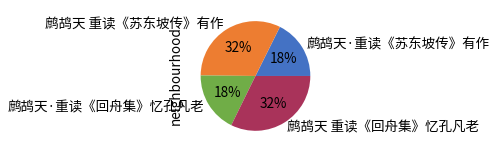

Is there a majority slice in this chart?

No